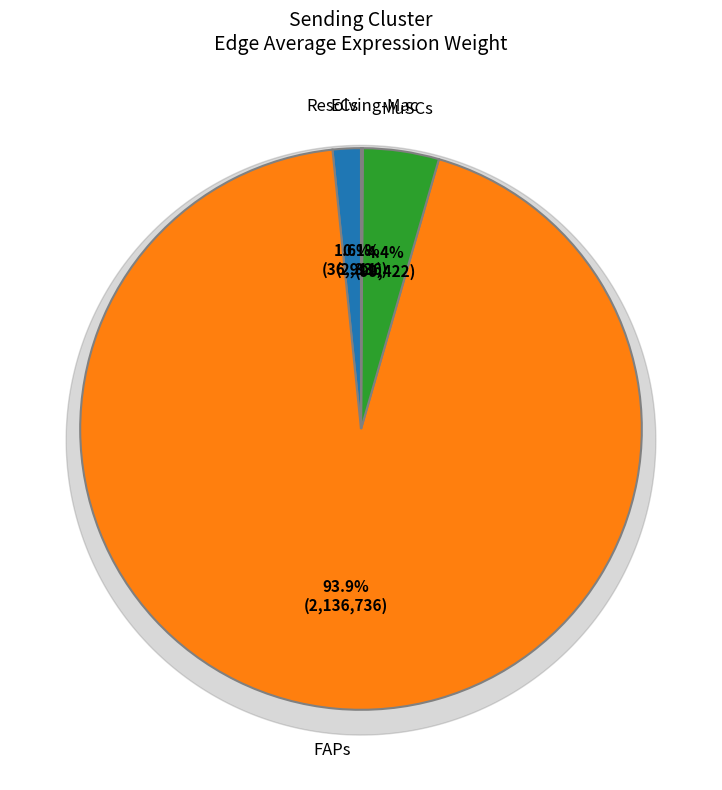

Which slice is the largest?

FAPs